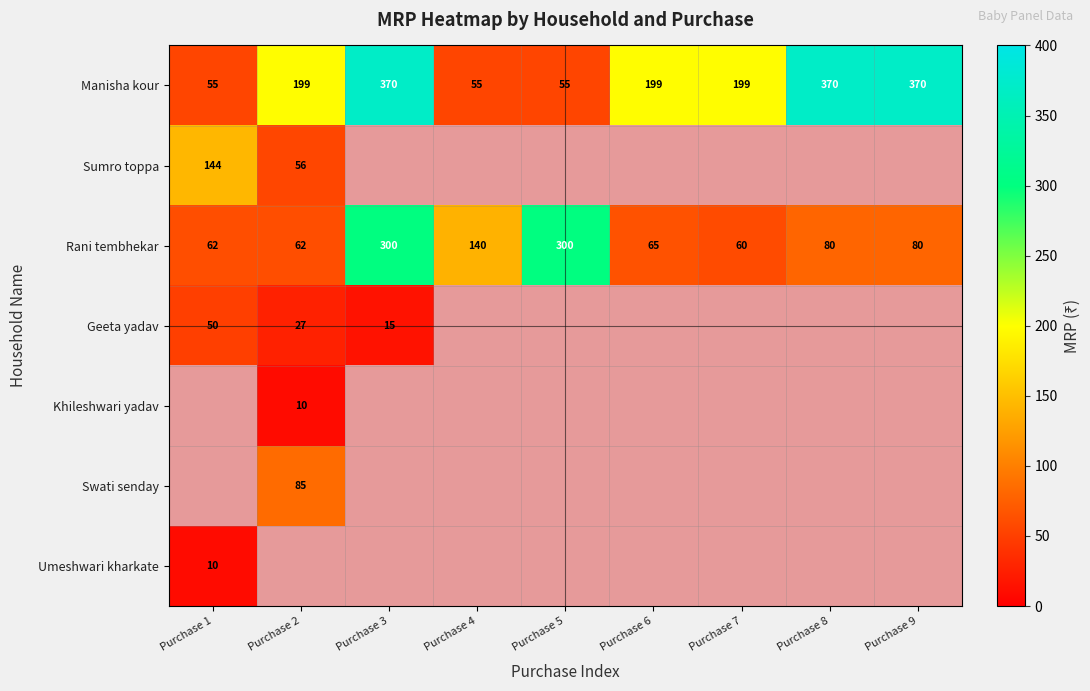

What is the approximate value of Manisha kour at Purchase 4, to the nearest 10?

60